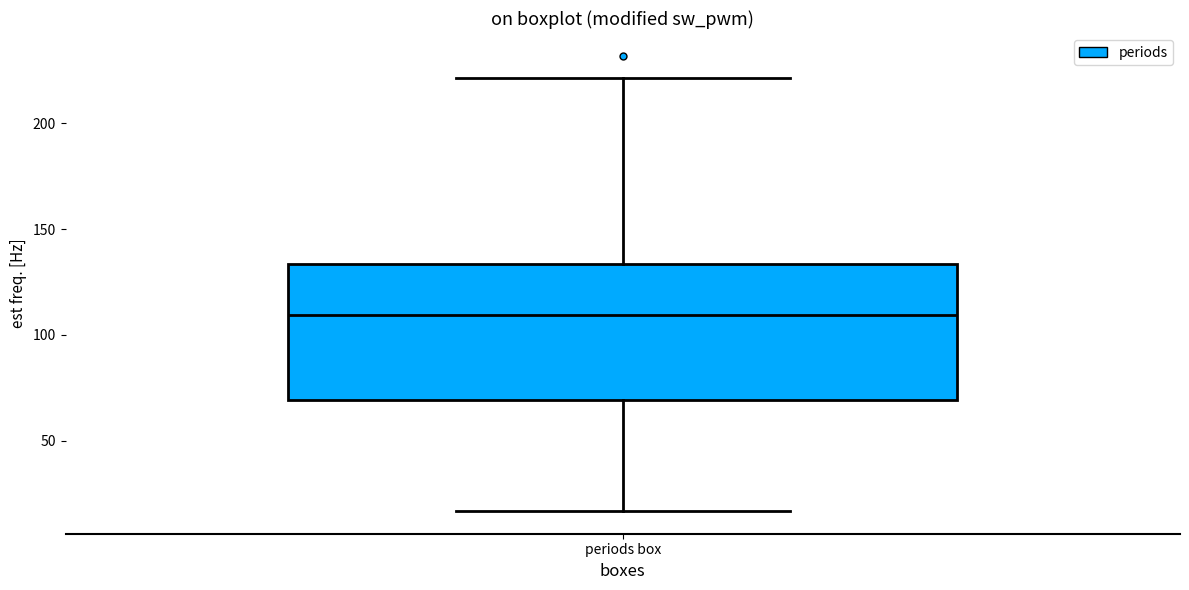

Transcribe this box plot: give where the median line is, the range the box spans, and where the two whiskers end, as read against the y-axis. The values are not printed on the chart, so give them approximately, as read against the axis.

median 110, box 70 to 135, whiskers 15 to 220